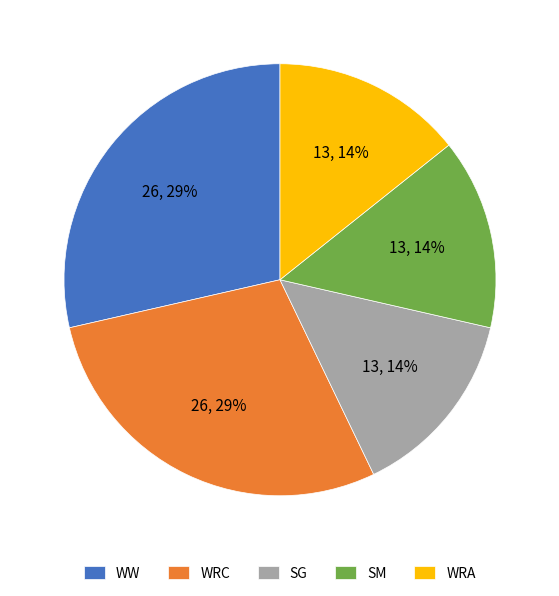

The SG slice represents 29% of the pie. True or false?

False